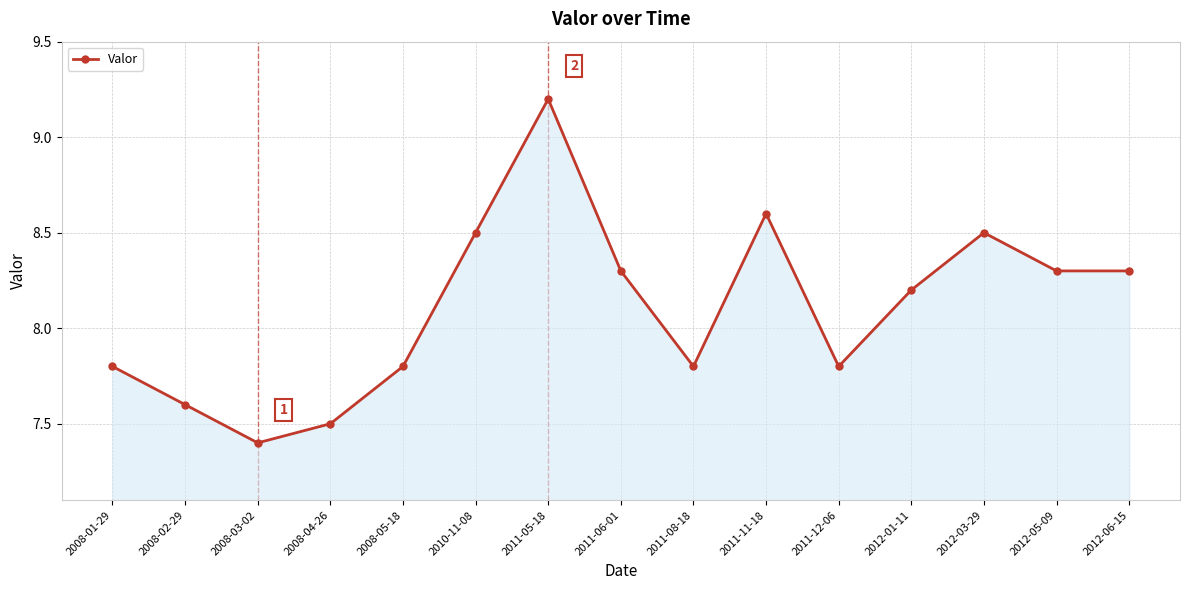

True or false: there are more than 0 points higher than both neighbors.

True